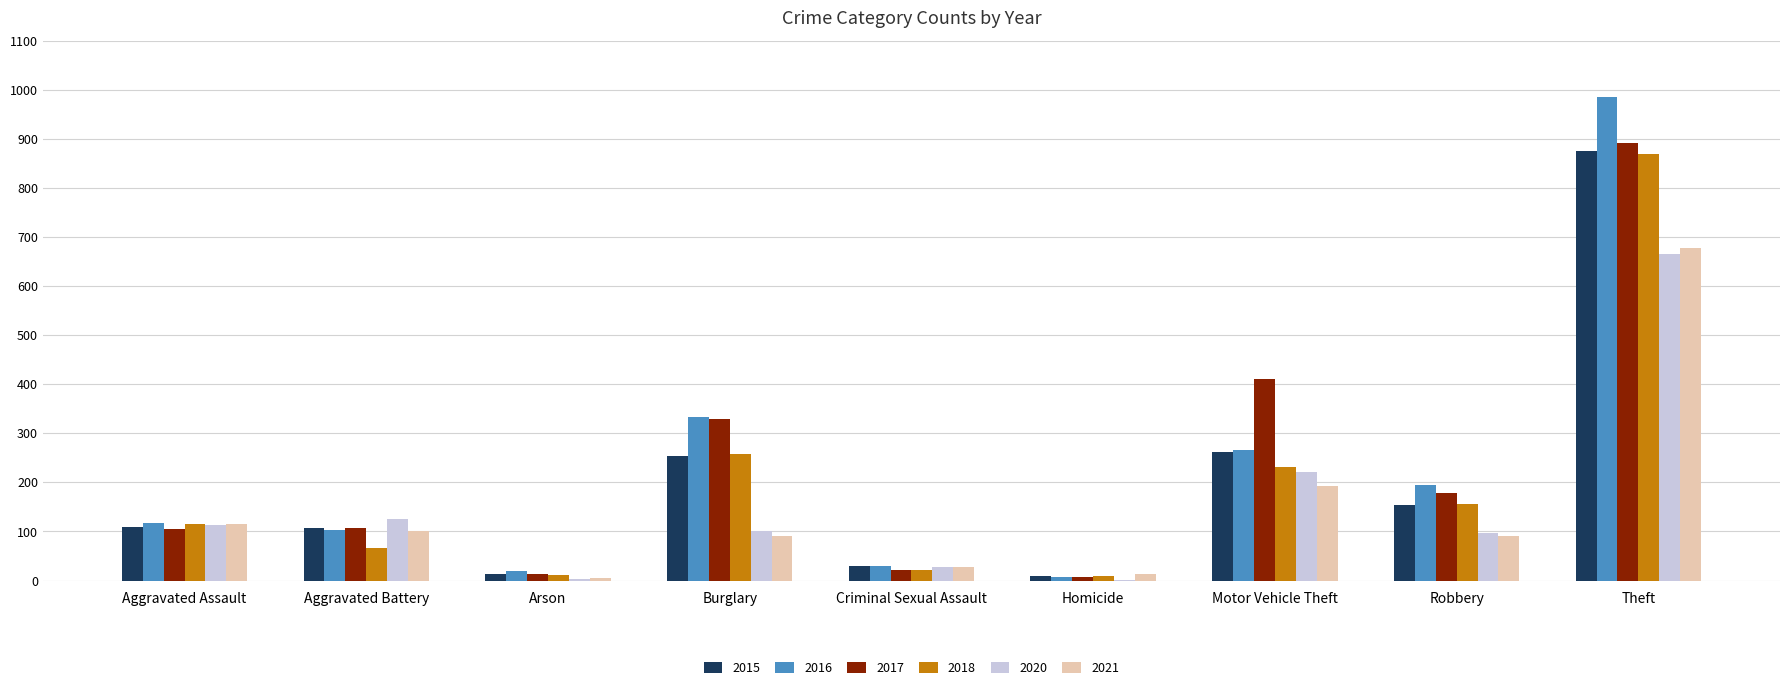

What is the highest value of the 2017 series?

892